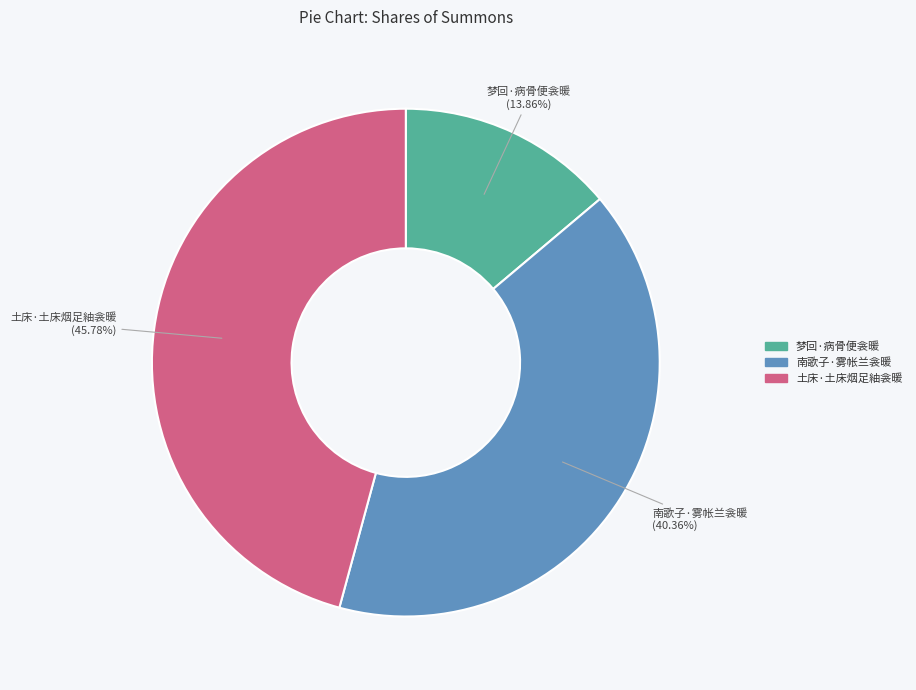

How much of the chart is everything except 南歌子·雾帐兰衾暖?

59.6%